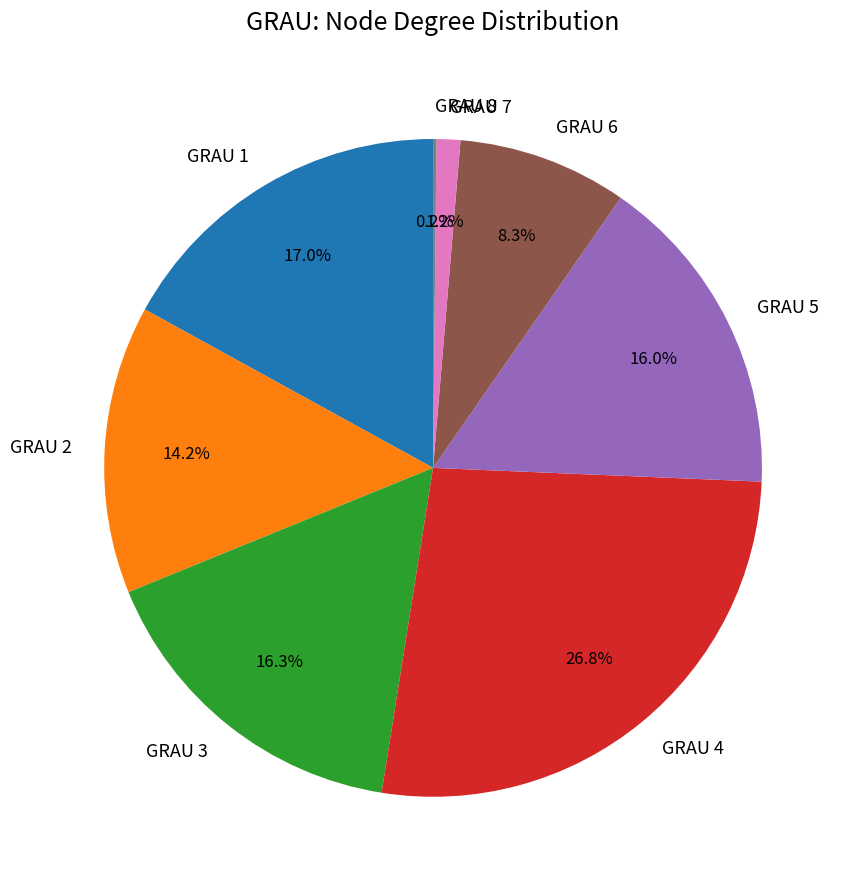

Which has a higher value, GRAU 1 or GRAU 7?

GRAU 1